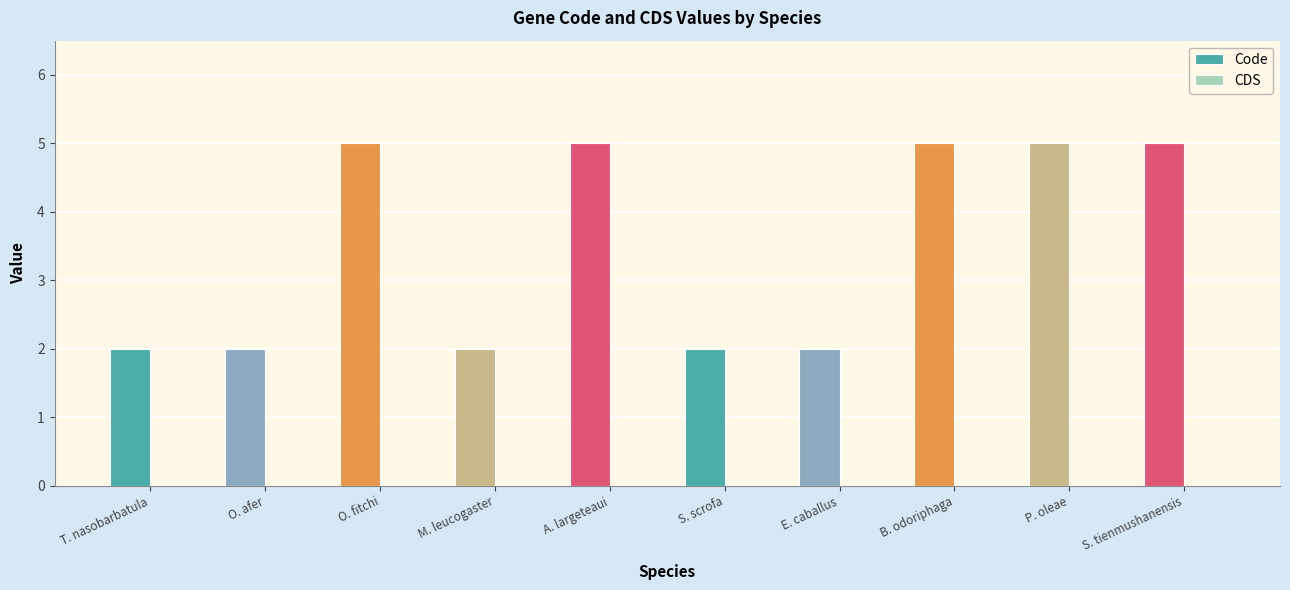

How many bars are there in total?

10